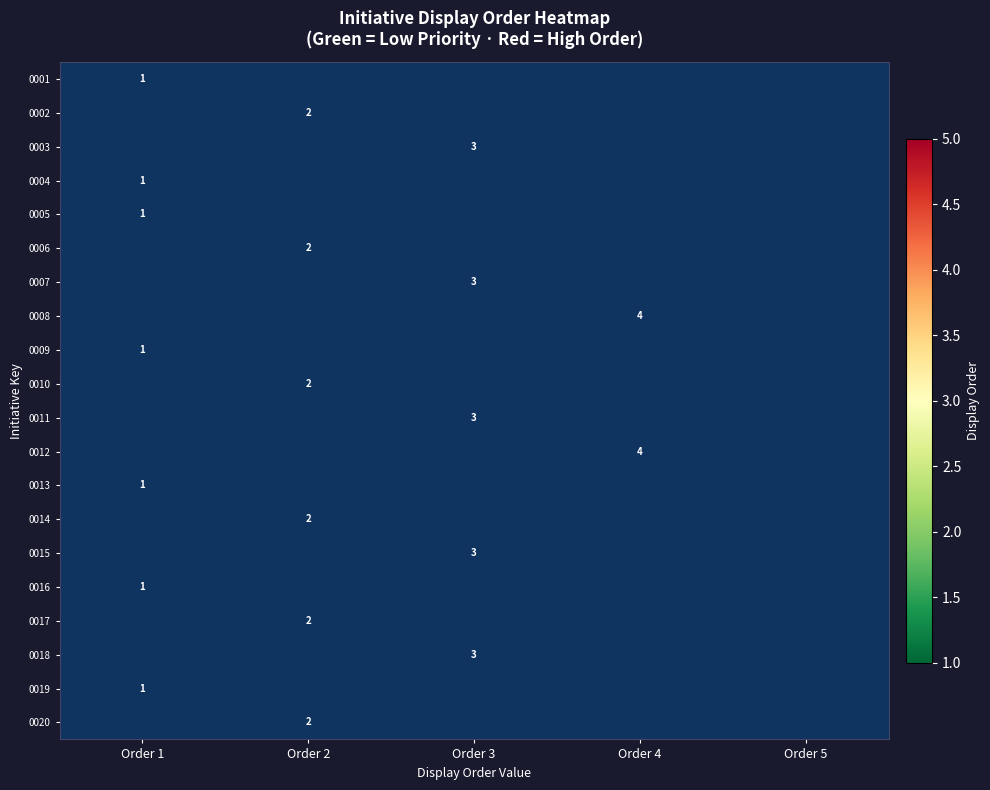

At which category does the chart reach its peak across all series?

Order 4